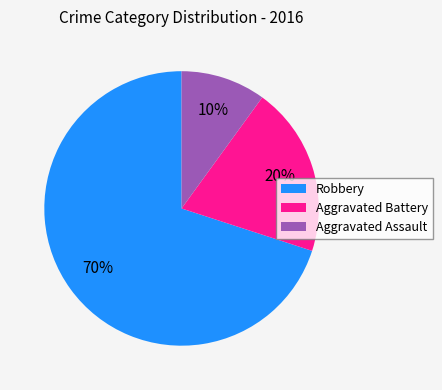

How many slices are in this pie chart?

3